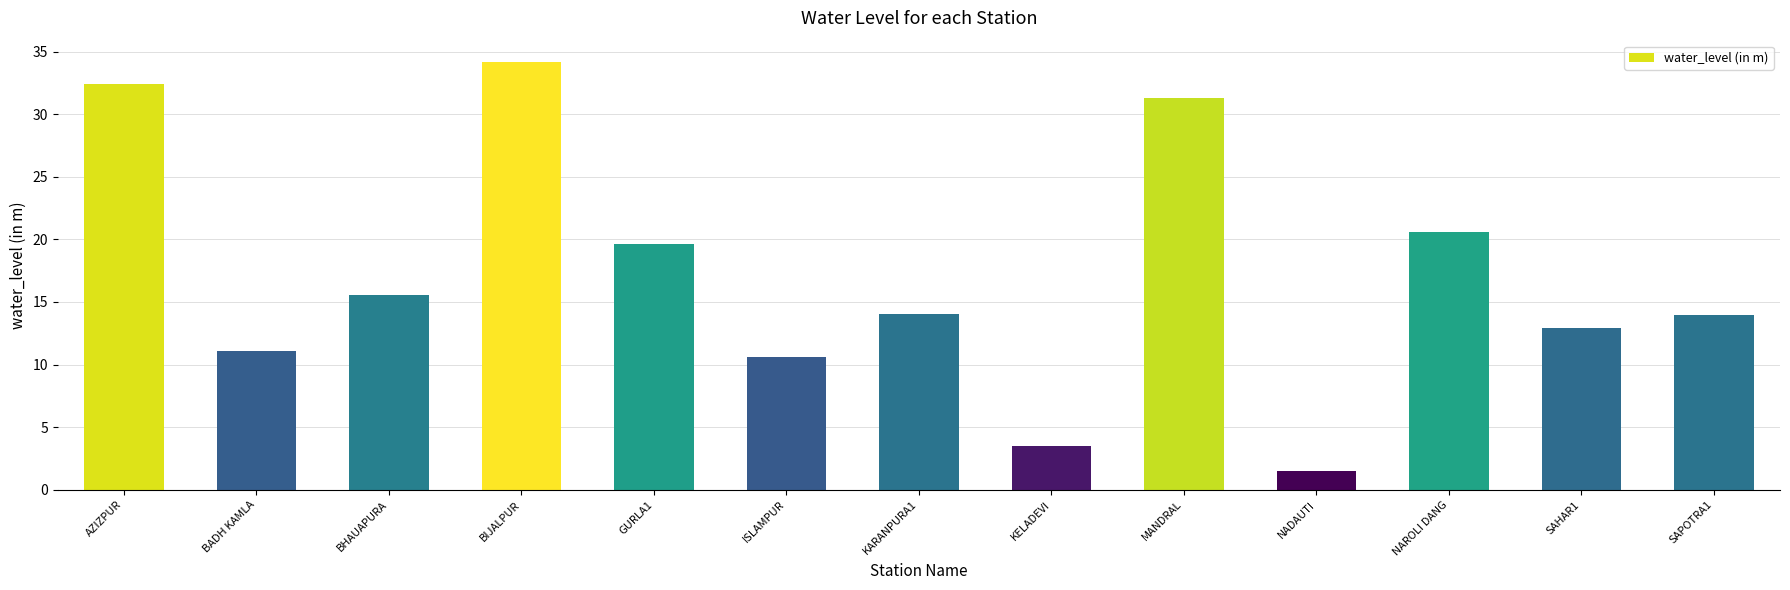

Are the bars horizontal?

No